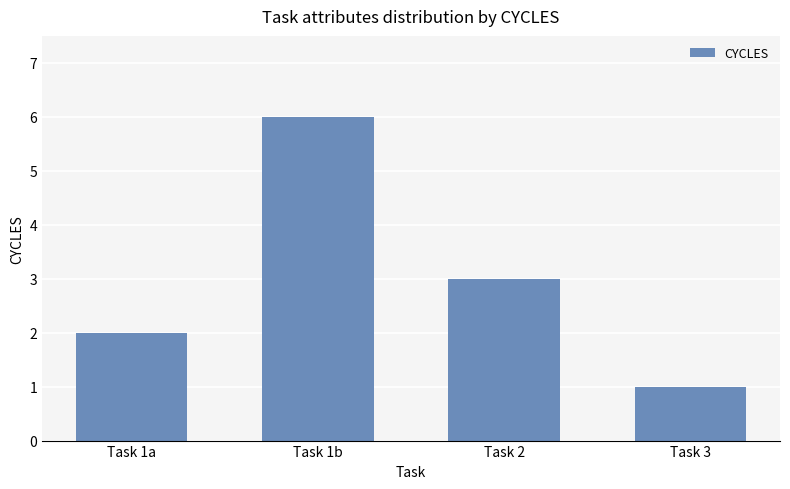

Count the number of data series in this chart.

1